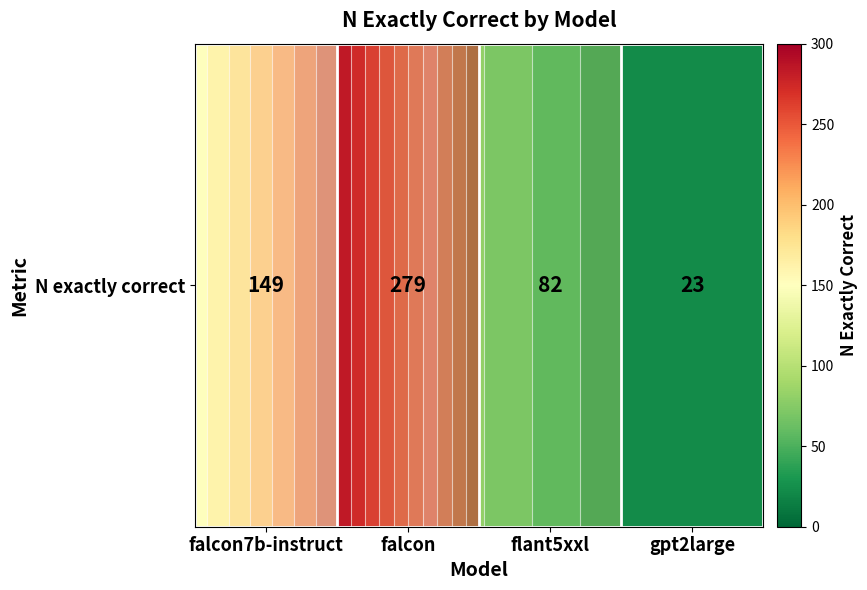

The chart shows a value of 149 at falcon7b-instruct. True or false?

True